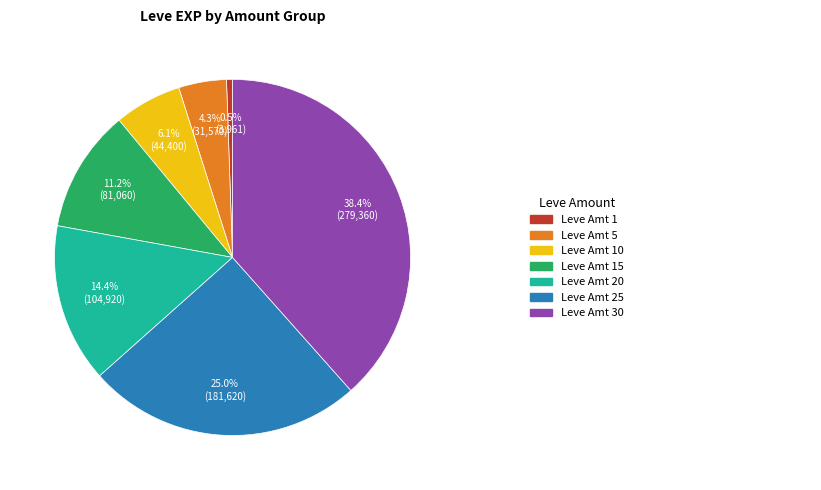

To the nearest percent, what is the difference between the largest and smallest slice percentages?

38%